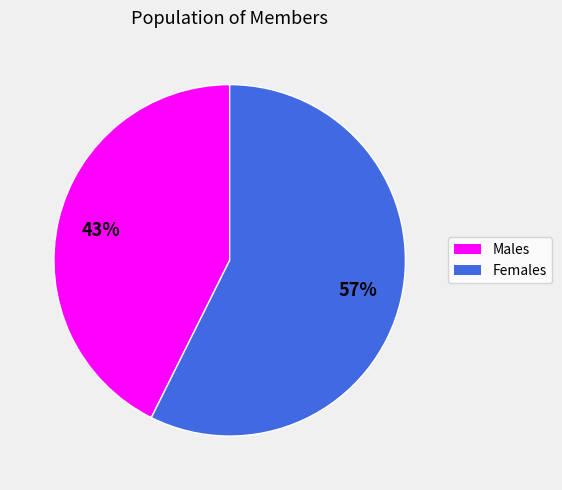

Rank the categories by value from lowest to highest.

Males, Females